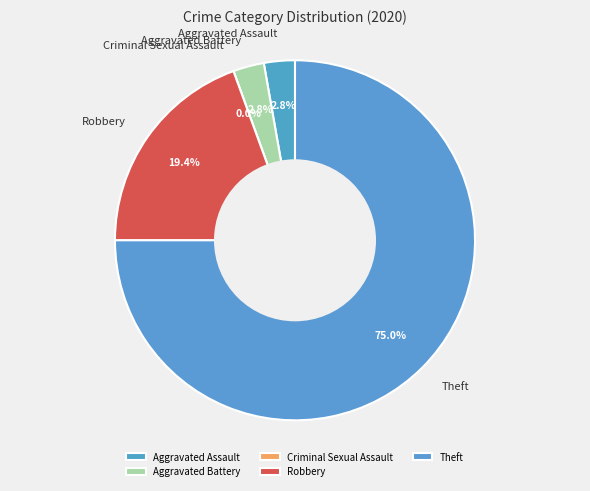

What percentage is NOT represented by Criminal Sexual Assault?

100.0%